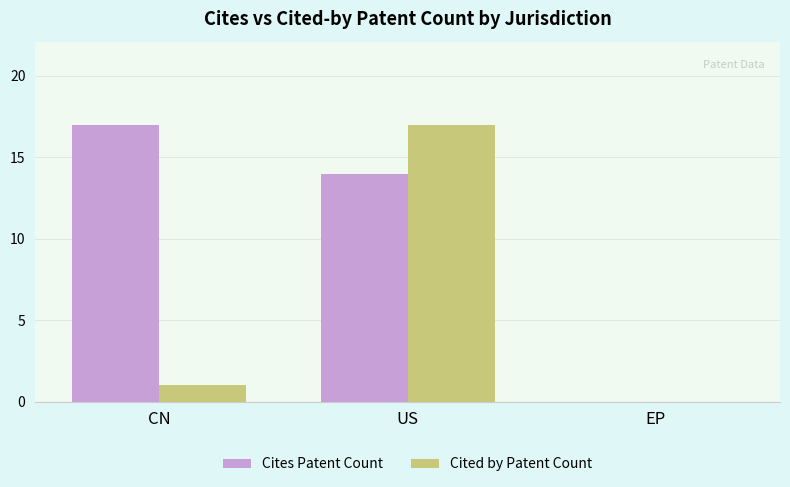

How many Cites Patent Count values are between 0 and 17?

3